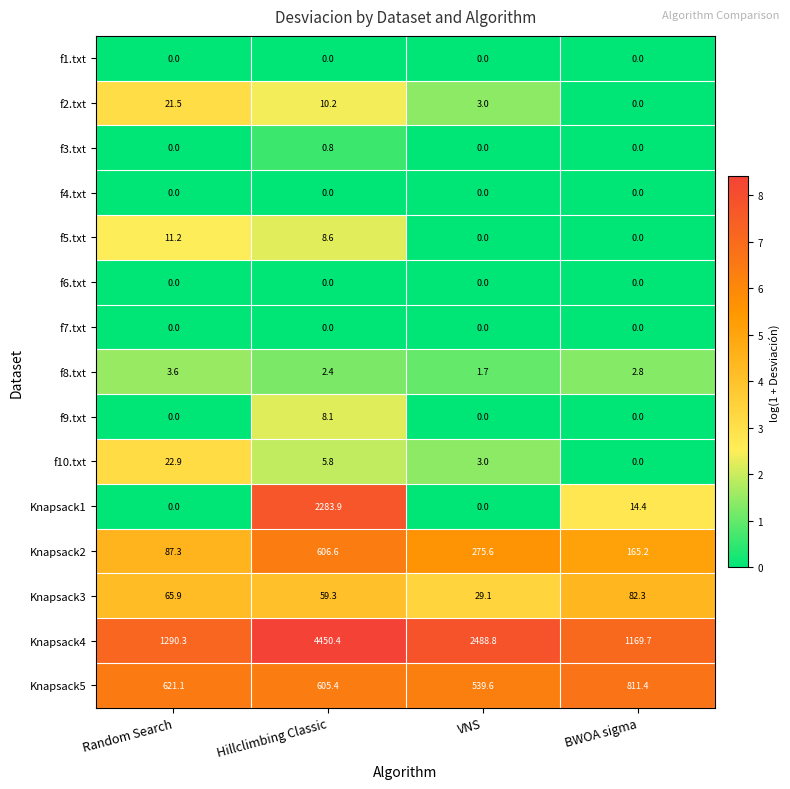

What is the total value across all series at BWOA sigma?

2245.8